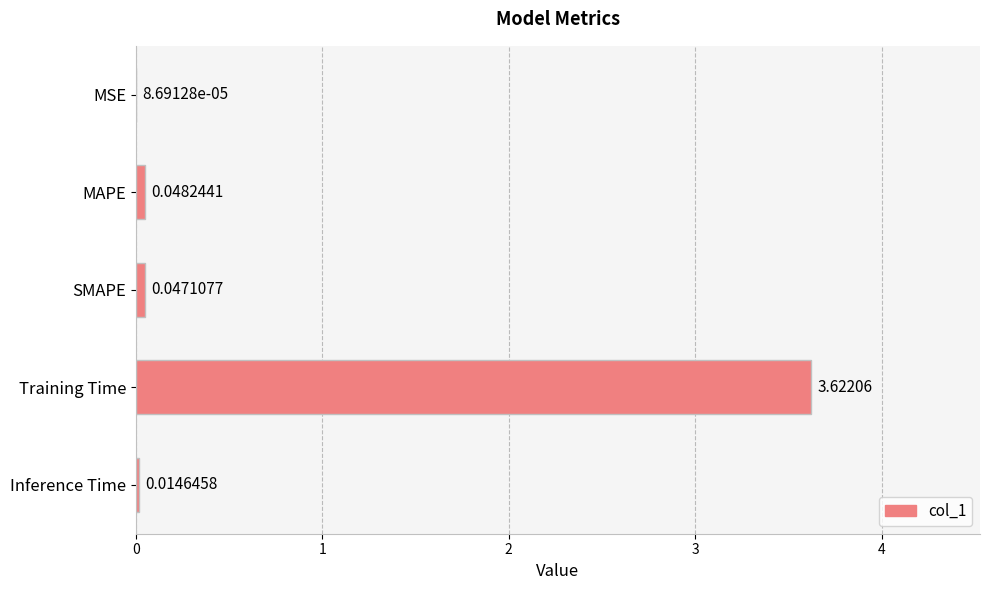

Which has a higher value, Training Time or SMAPE?

Training Time